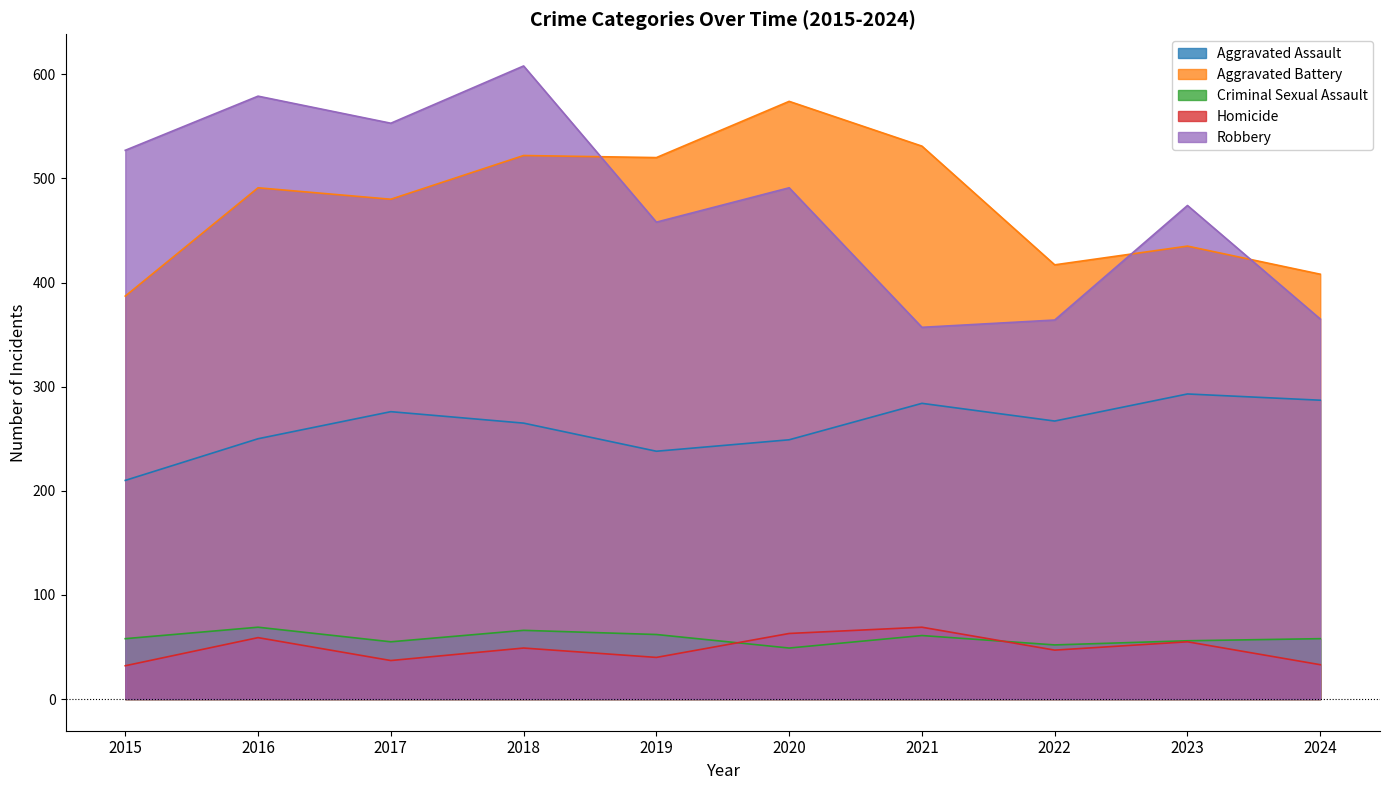

True or false: Aggravated Assault and Criminal Sexual Assault intersect in this chart.

False